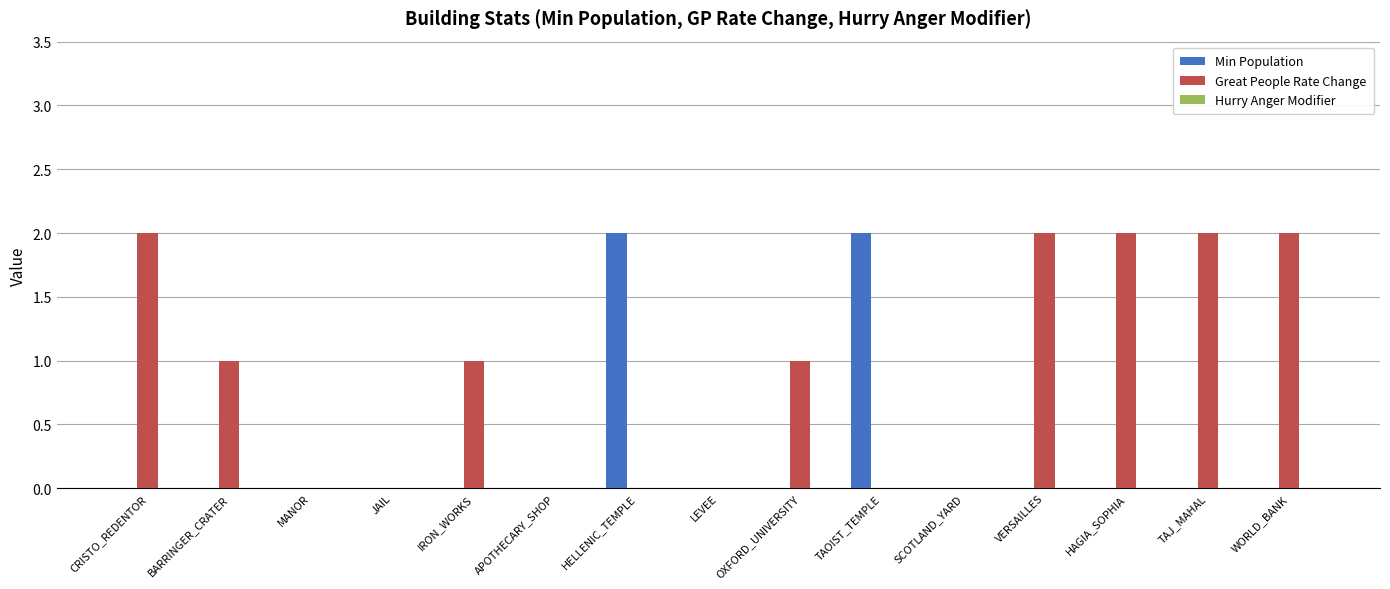

What is the sum of all Great People Rate Change values?

13